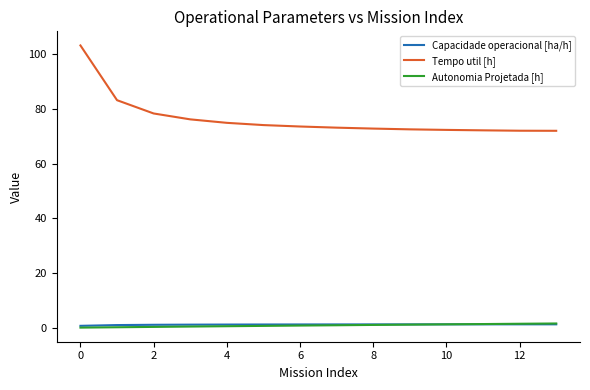

Which series has the widest spread of values?

Tempo util [h]